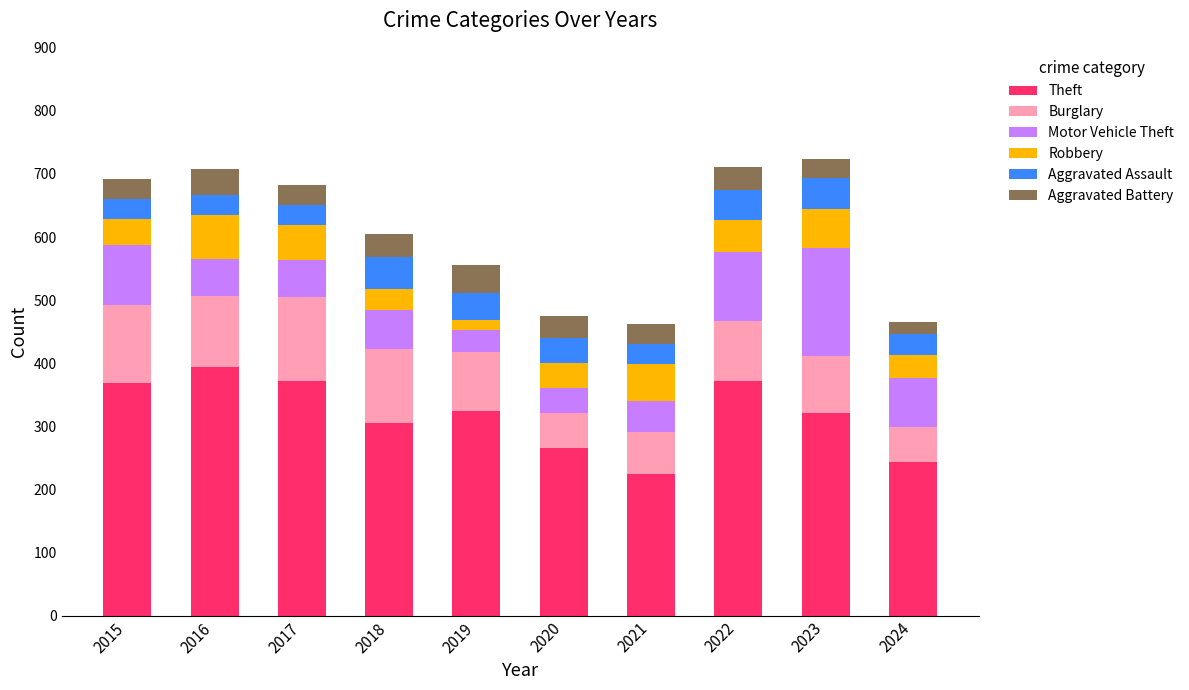

How many bars are there in total?

10